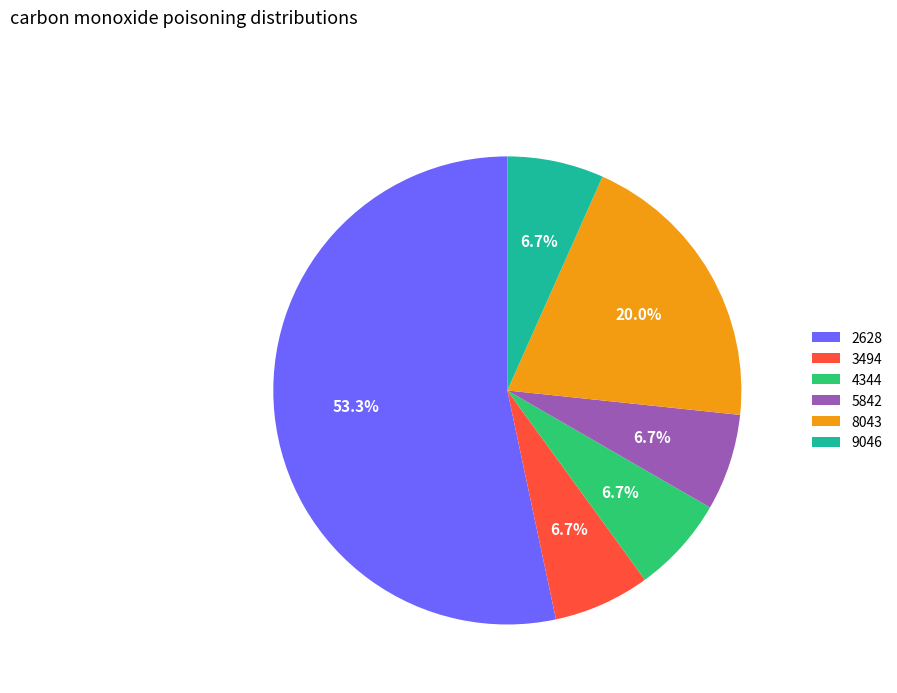

Which category has the biggest portion of the pie?

2628